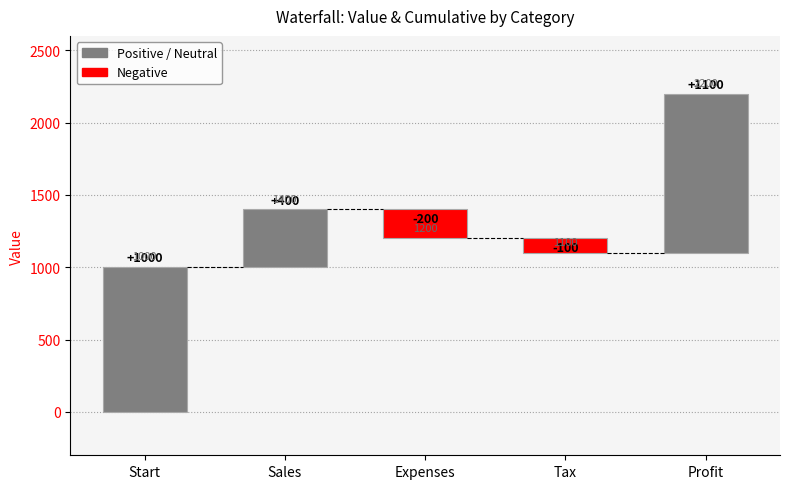

What is the label of the 5th bar from the right?

Start